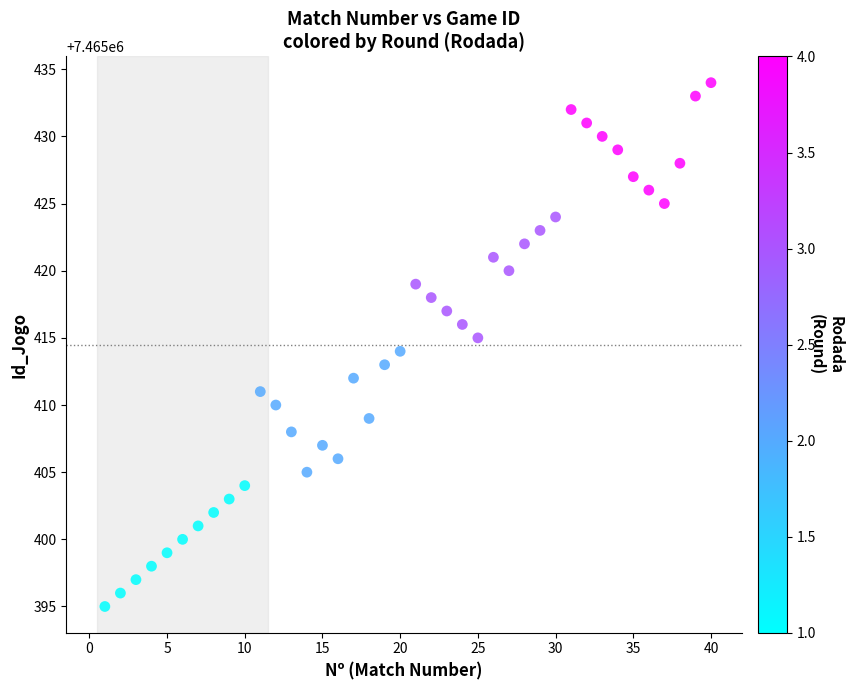

What is the range of X values (max minus min)?

39